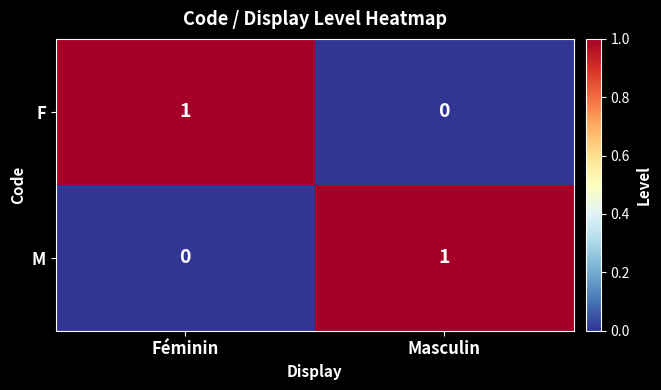

At which label does F reach its minimum?

Masculin